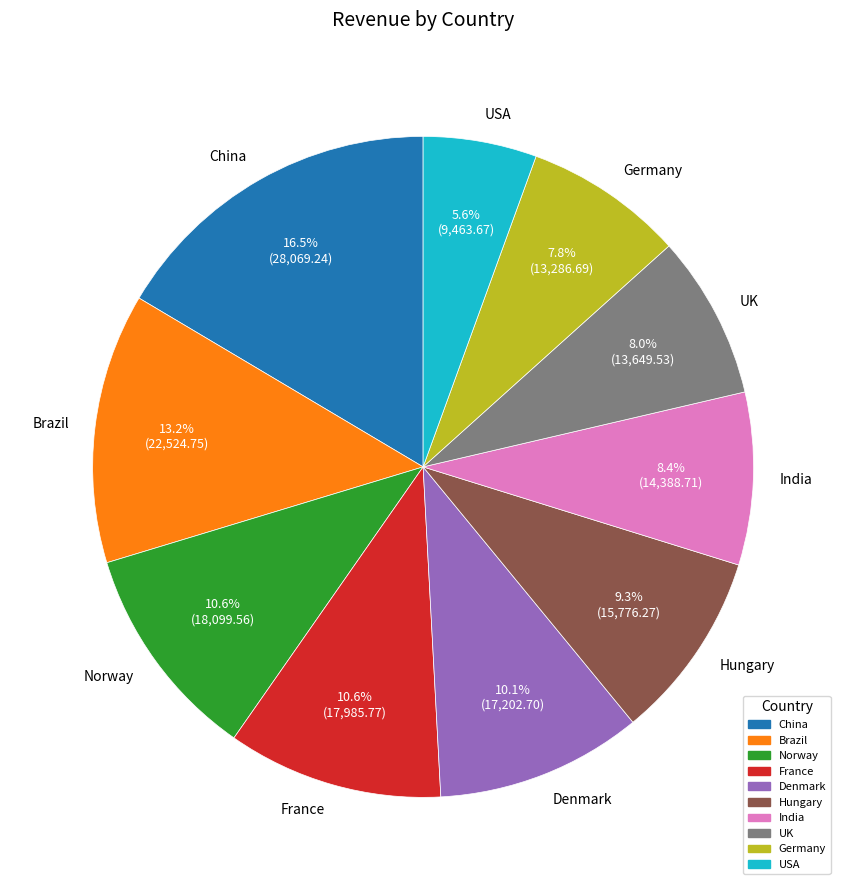

Is it true that Brazil is 19% of the pie?

False